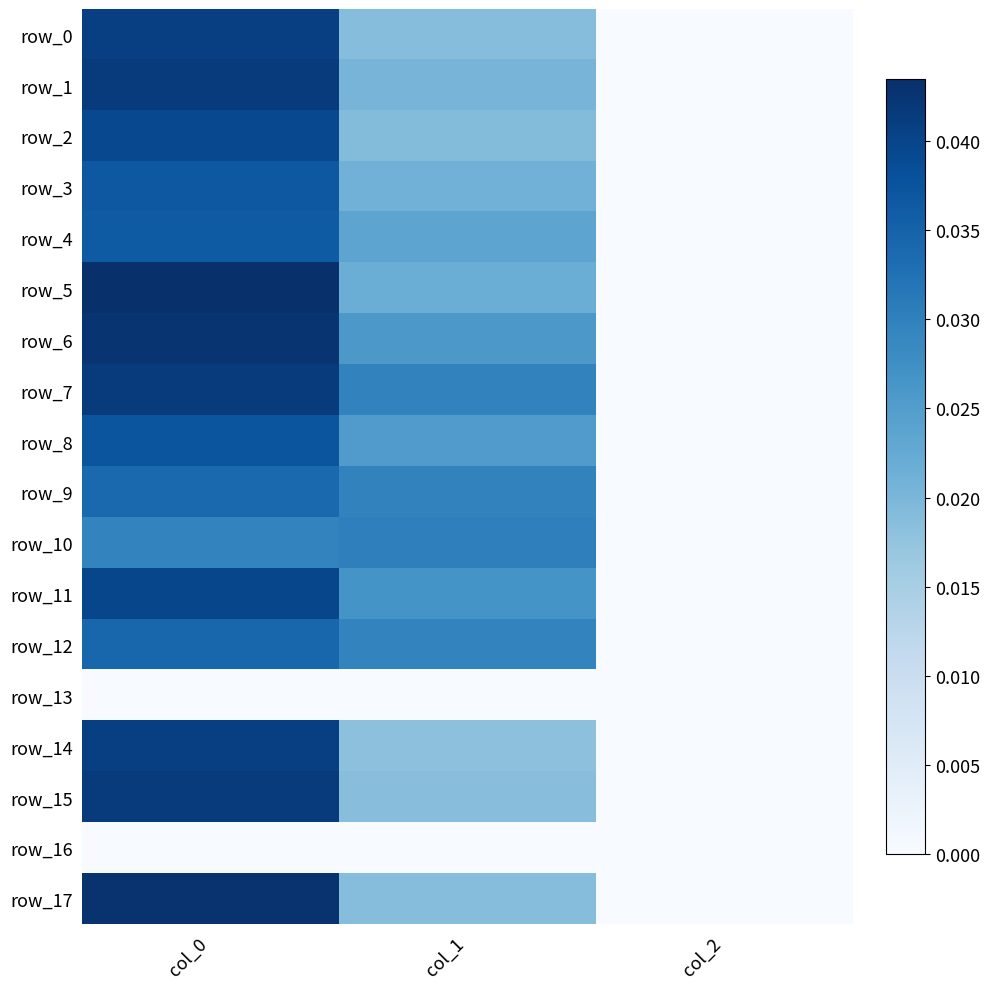

List the labels in order of row_0 value, smallest first.

col_2, col_1, col_0